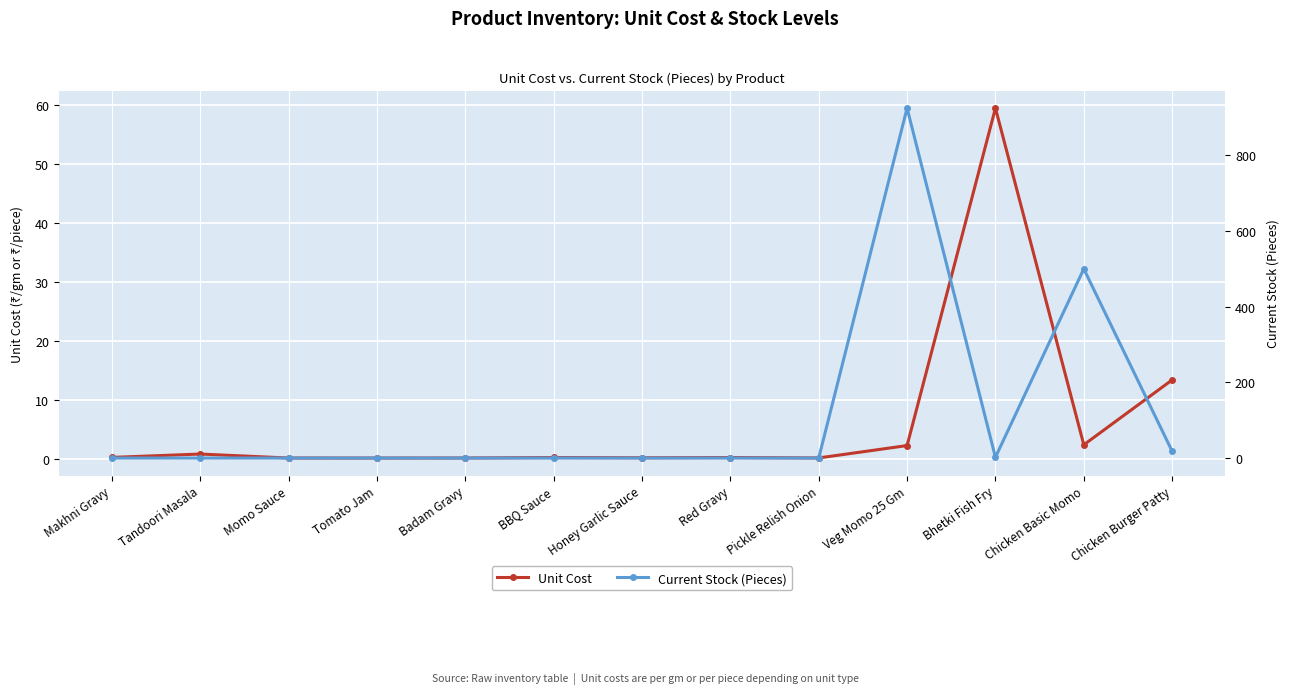

What is the label of the 5th point from the right?

Pickle Relish Onion